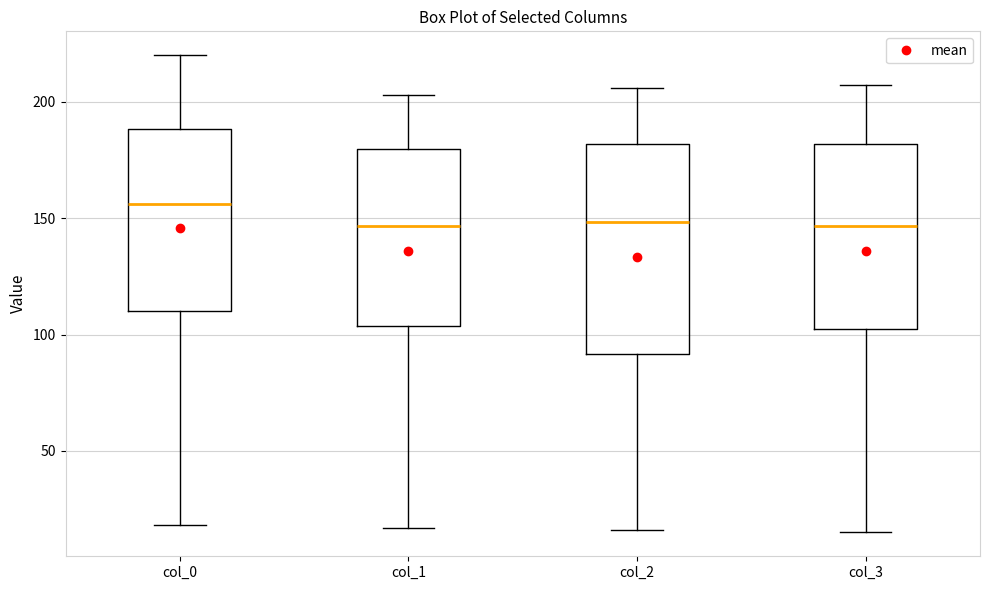

Reading left to right, read every box against the y-axis: the position of its median line, the range the box covers, and the ends of its whiskers. The values are not printed on the chart, so give them approximately, as read against the axis.

col_0: median 155, box 110 to 190, whiskers 20 to 220
col_1: median 145, box 105 to 180, whiskers 15 to 205
col_2: median 150, box 90 to 180, whiskers 15 to 205
col_3: median 145, box 100 to 180, whiskers 15 to 205